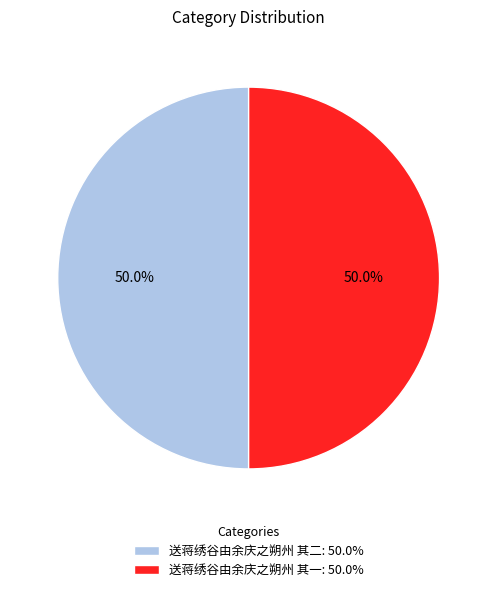

How many segments does this pie chart have?

2